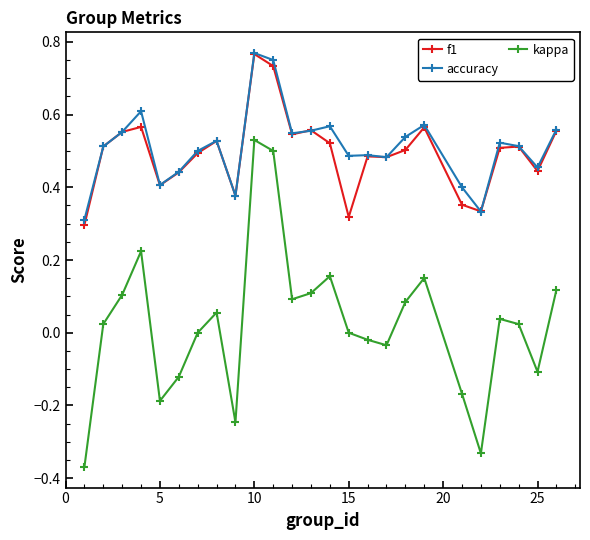

In f1, how many points are lower than both neighbors (excluding endpoints)?

7